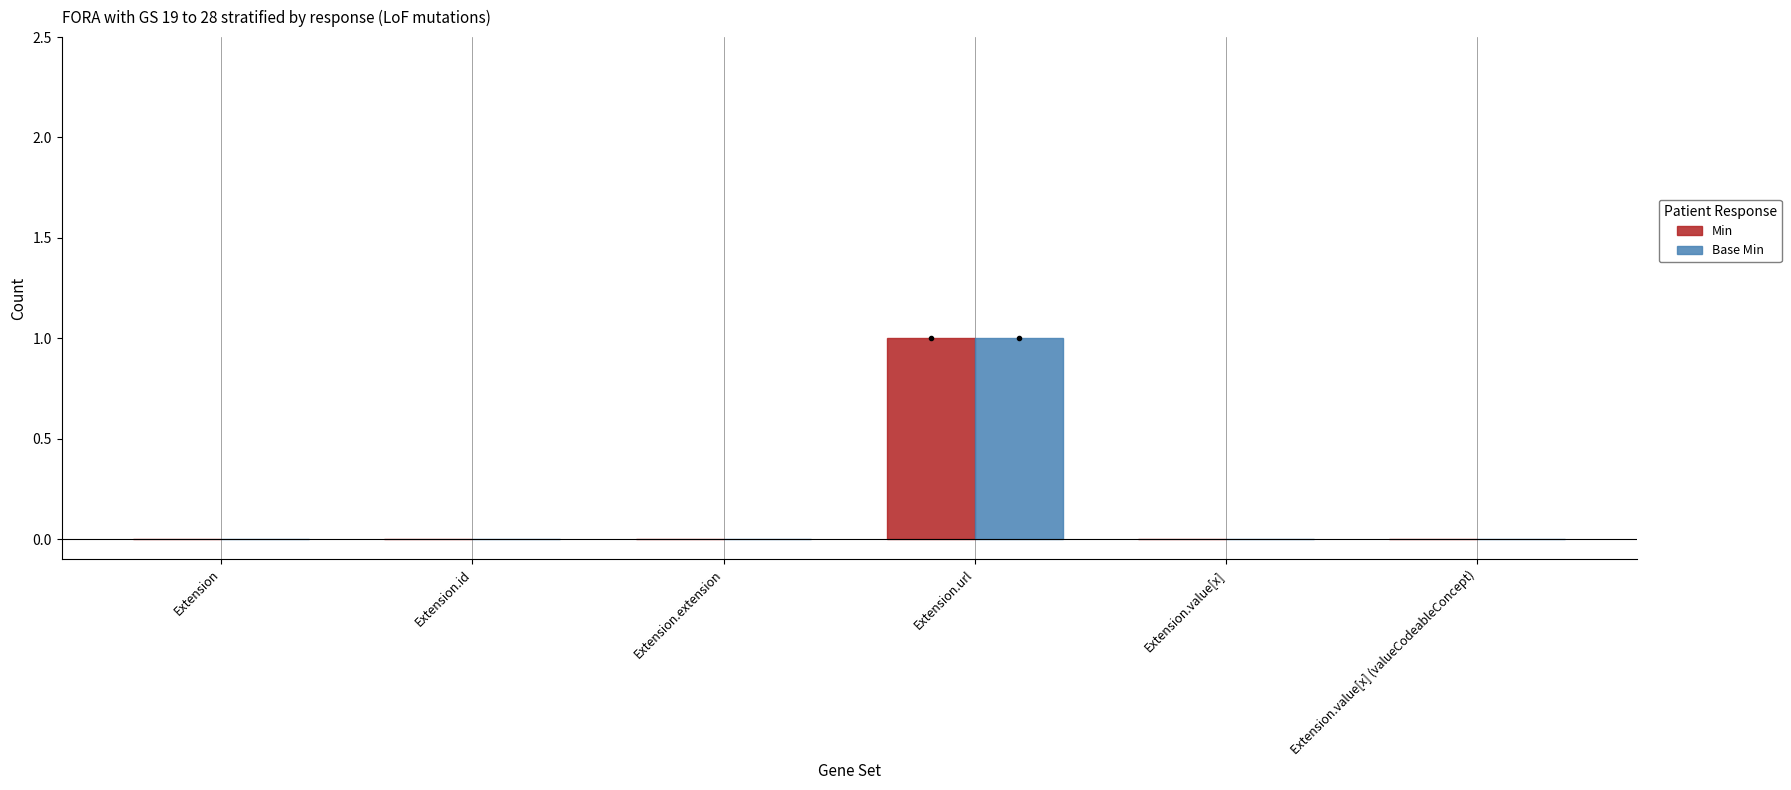

At which category is the sum across all series the highest?

Extension.url